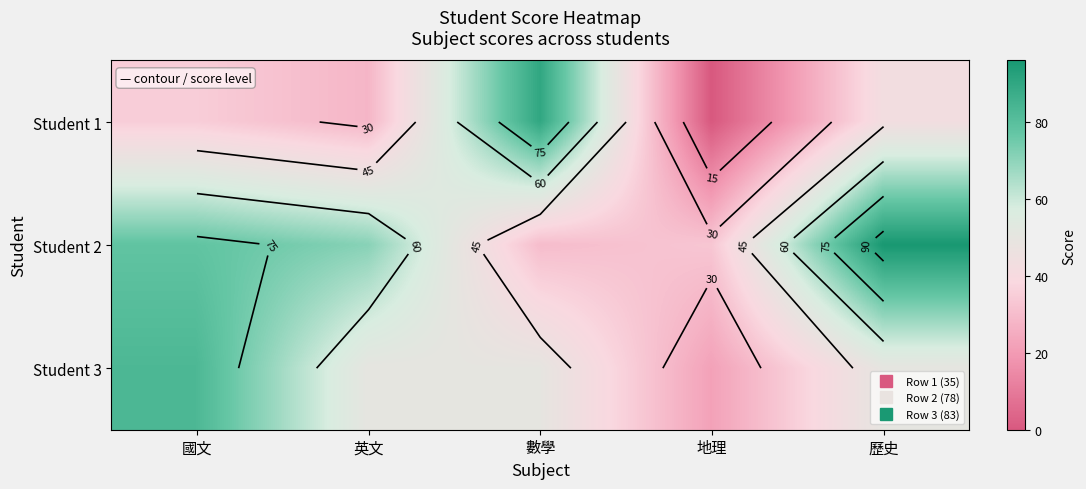

At how many categories does at least one series exceed 62?

4